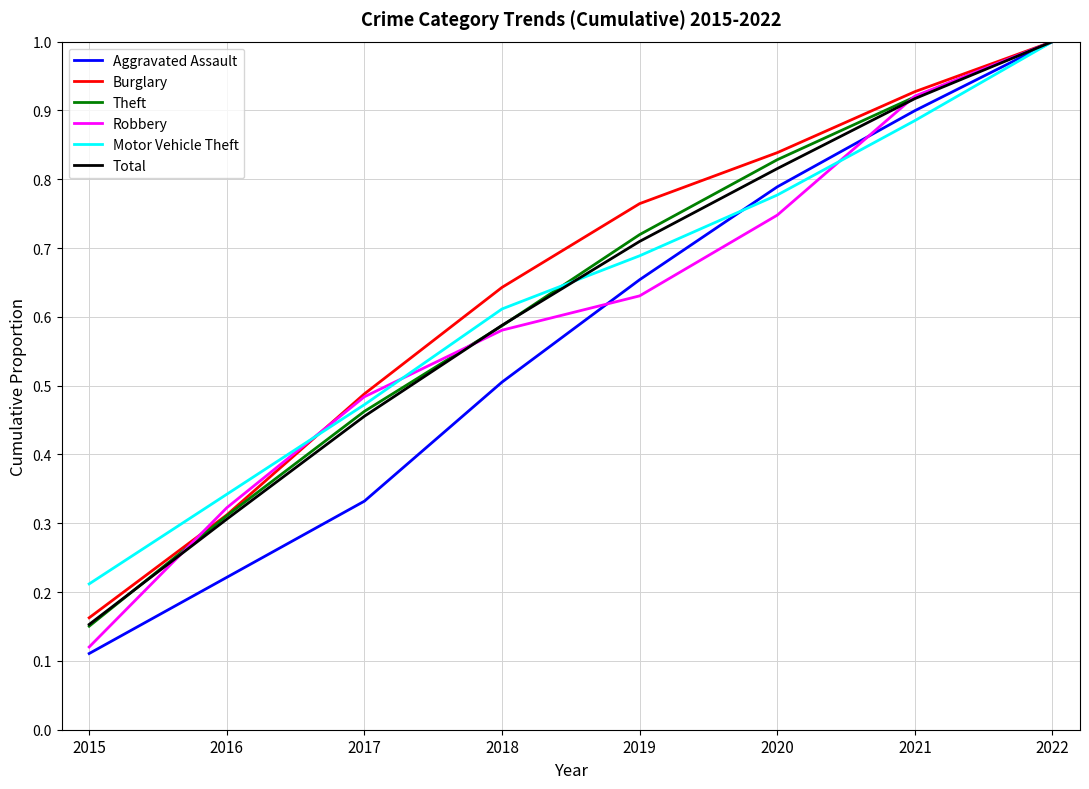

Between 2020 and 2022, which series saw the biggest shift?

Robbery